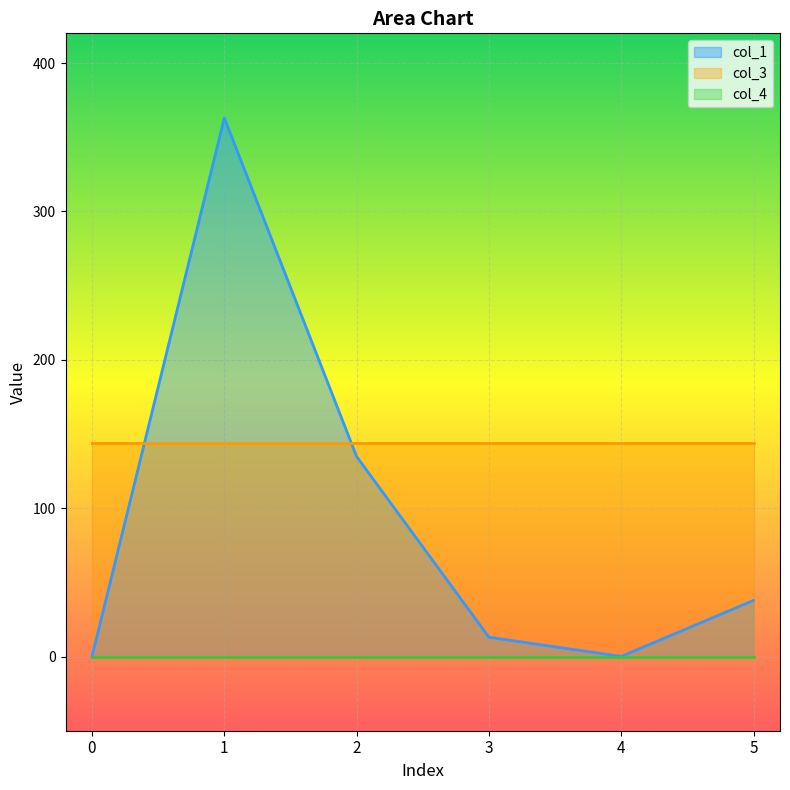

At 3, list the series in order from largest to smallest.

col_3, col_1, col_4